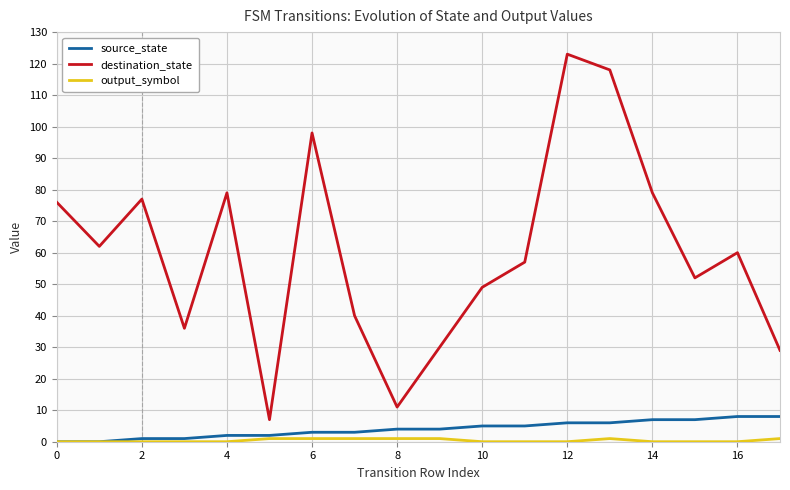

How many values in output_symbol are above zero?

7